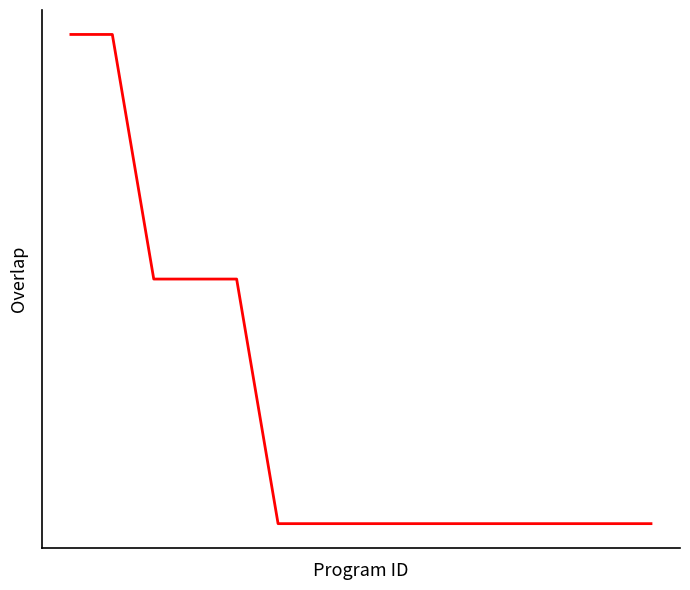

Where is the data nearest to the value 17?

2